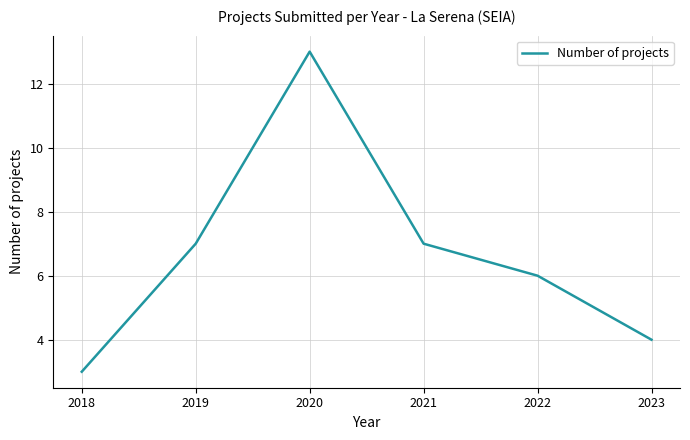

The value at 2020 is 13. True or false?

True